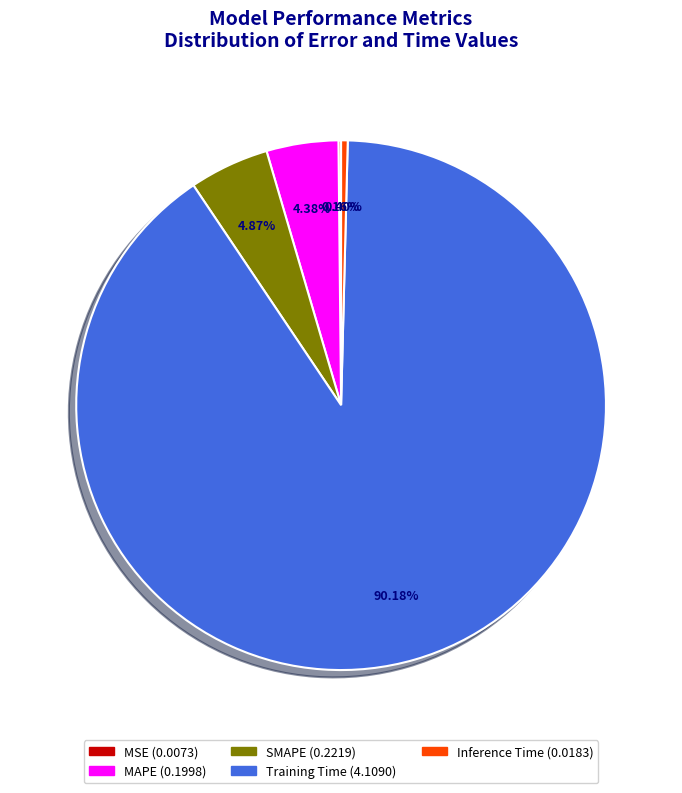

Which slice is the largest?

Training Time